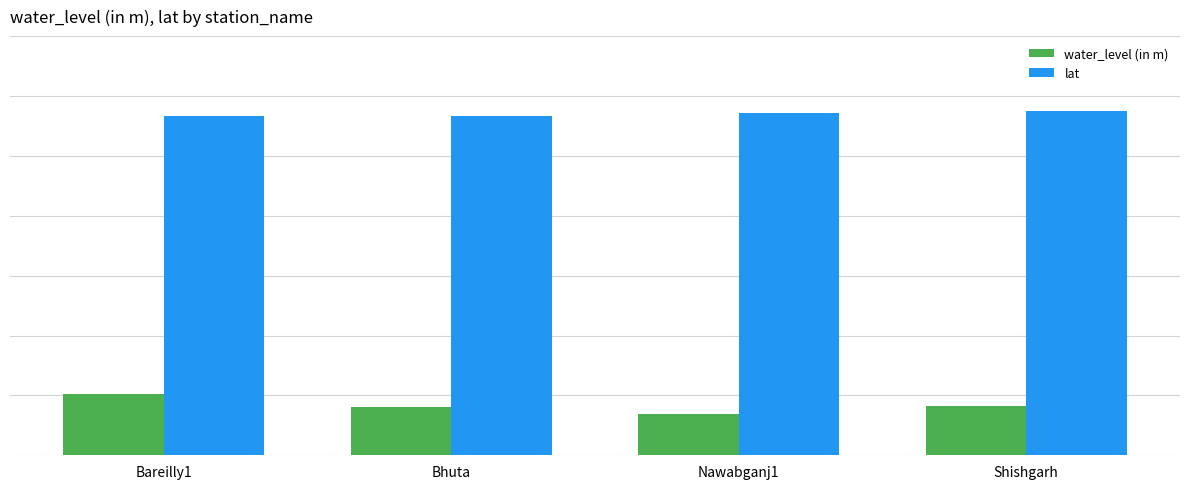

At Bareilly1, list the series in order from largest to smallest.

lat, water_level (in m)